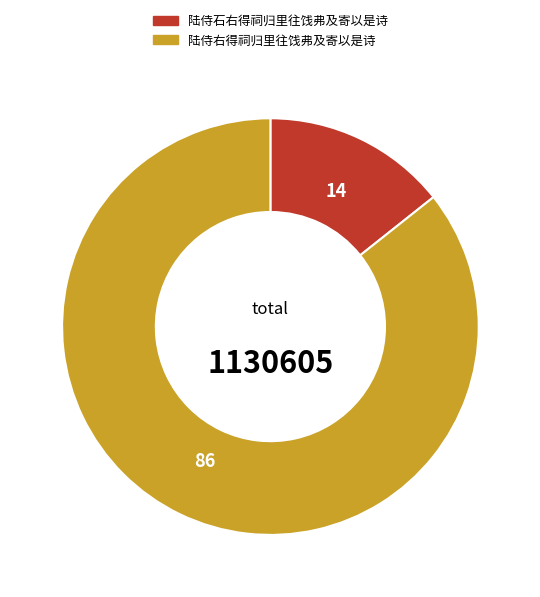

Which has a higher value, 陆侍石右得祠归里往饯弗及寄以是诗 or 陆侍右得祠归里往饯弗及寄以是诗?

陆侍右得祠归里往饯弗及寄以是诗